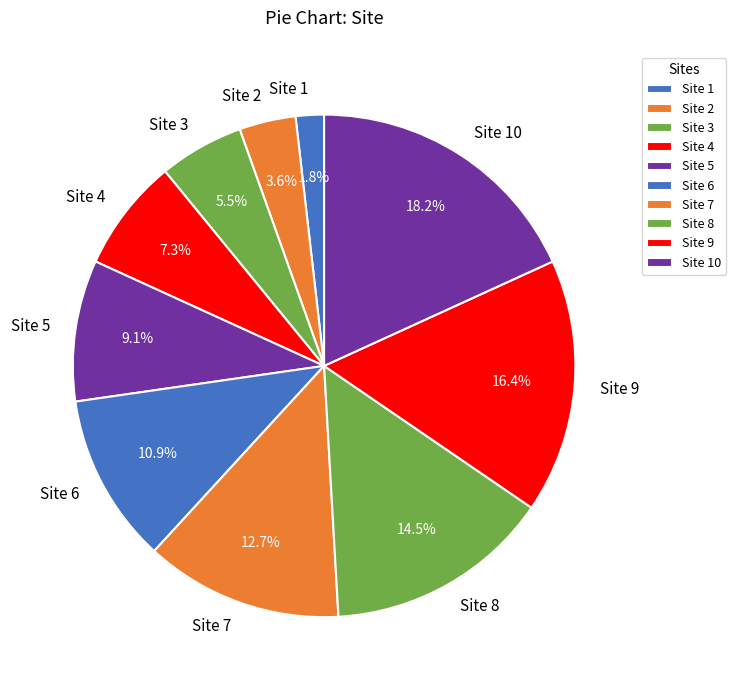

Which slice is the smallest?

Site 1